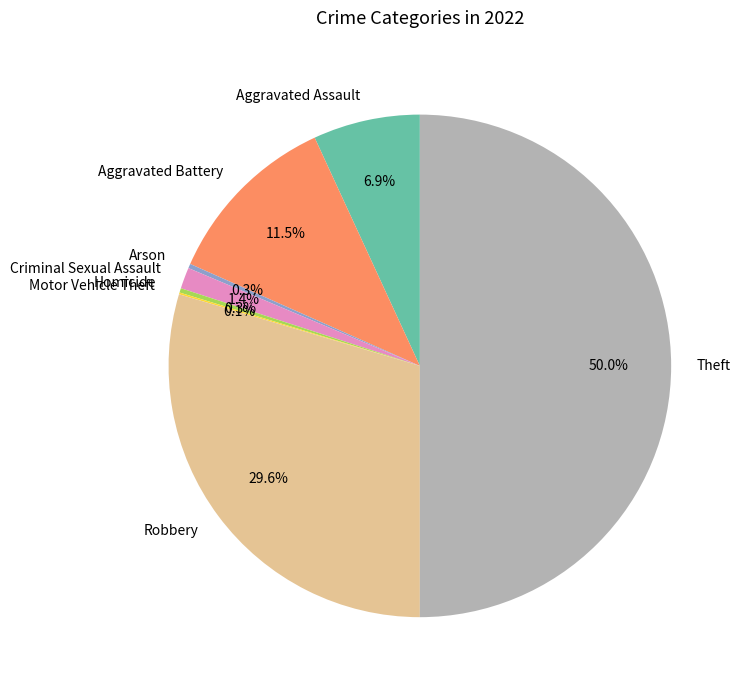

To the nearest percent, what is the difference between the Homicide and Criminal Sexual Assault slice percentages?

1%